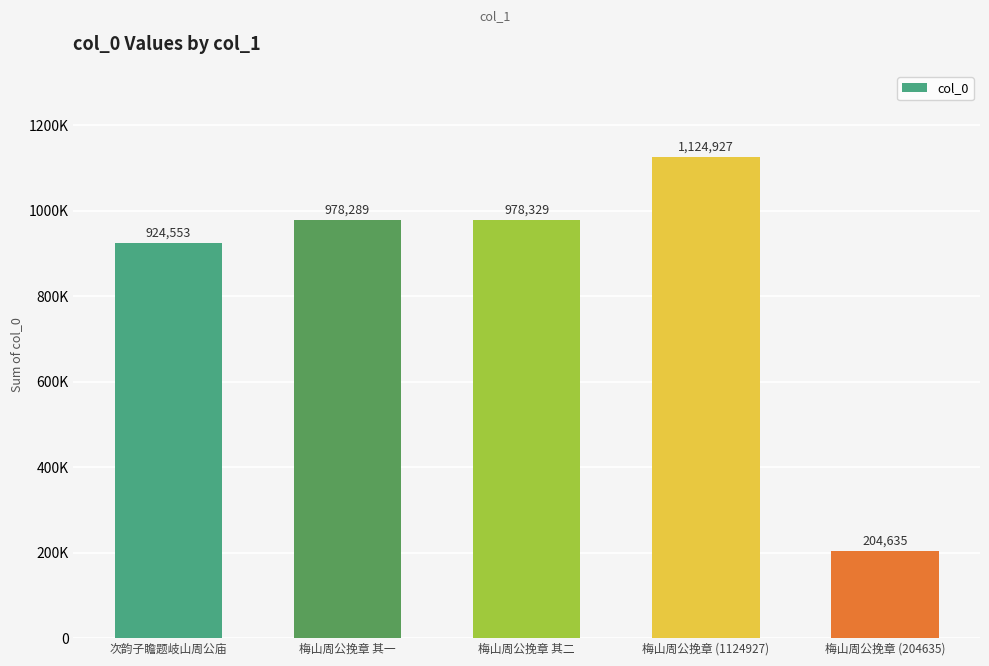

Are the bars horizontal?

No